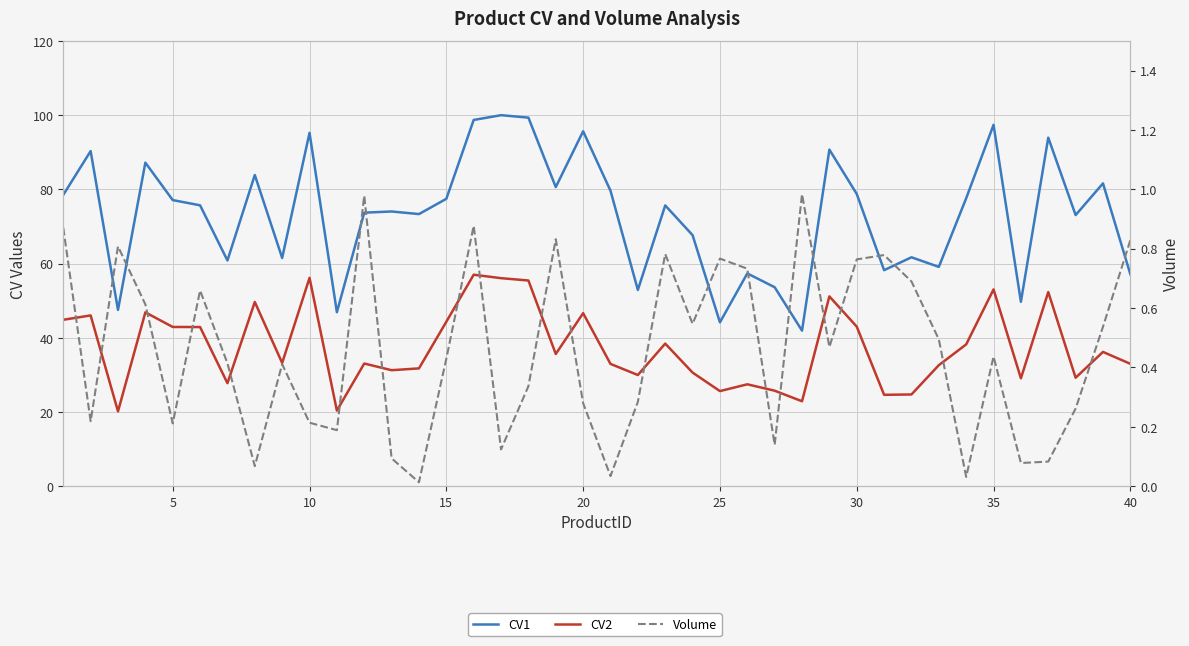

Rank the series by their maximum value, from highest to lowest.

CV1, CV2, Volume